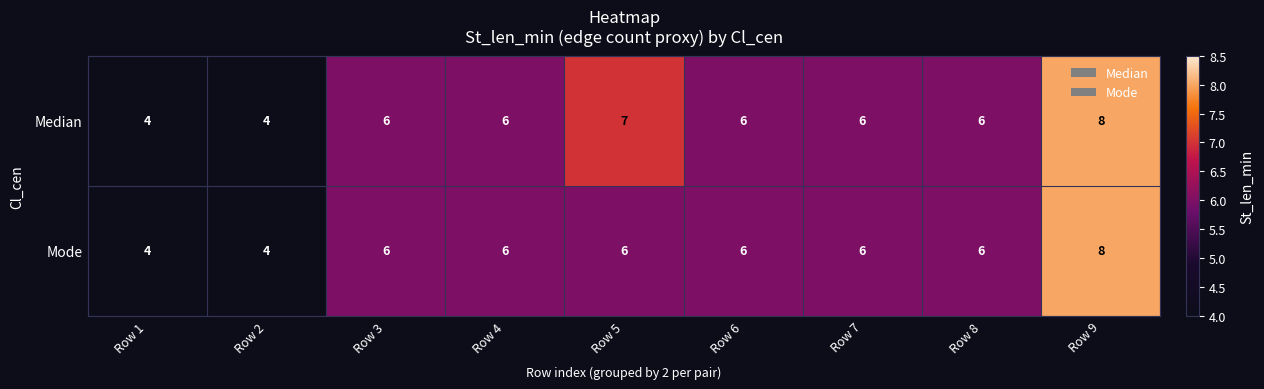

Reading left to right, transcribe all the data shown in this chart.

Median: 4	4	6	6	7	6	6	6	8
Mode: 4	4	6	6	6	6	6	6	8